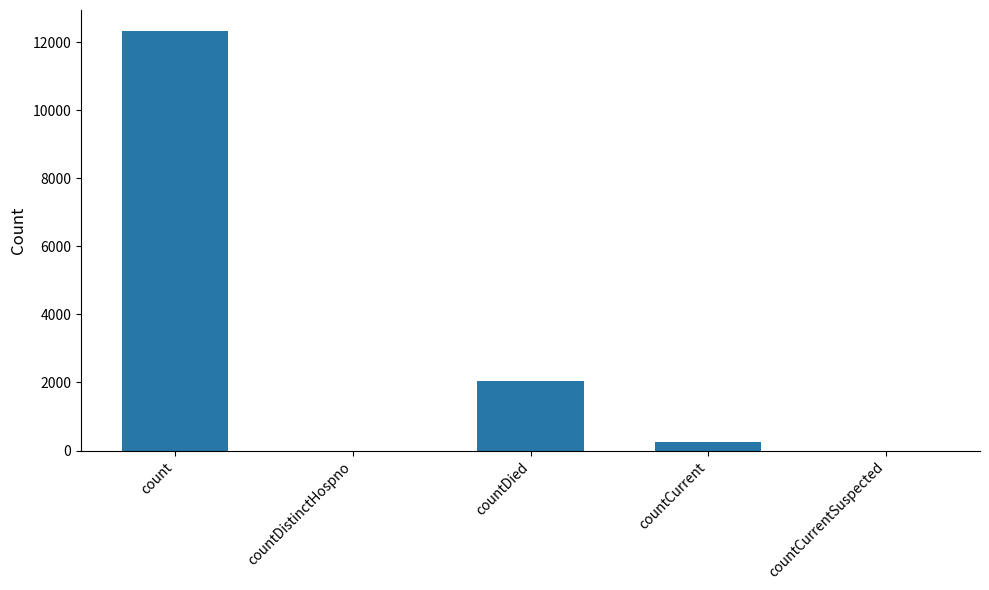

Where is the data nearest to the value 6162?

countDied